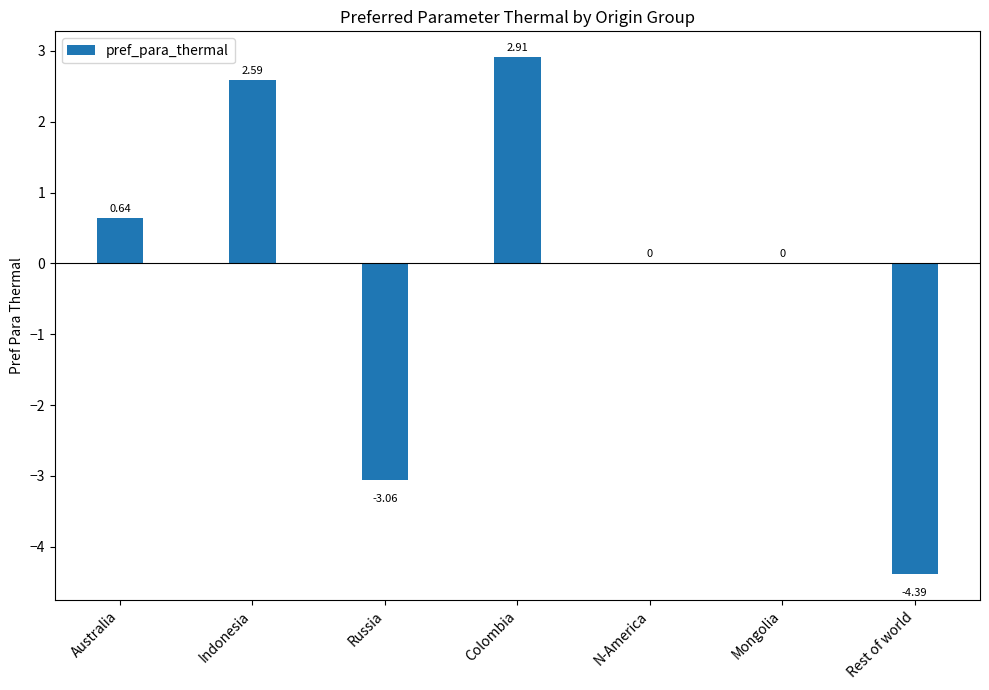

Count the number of categories in the chart.

7